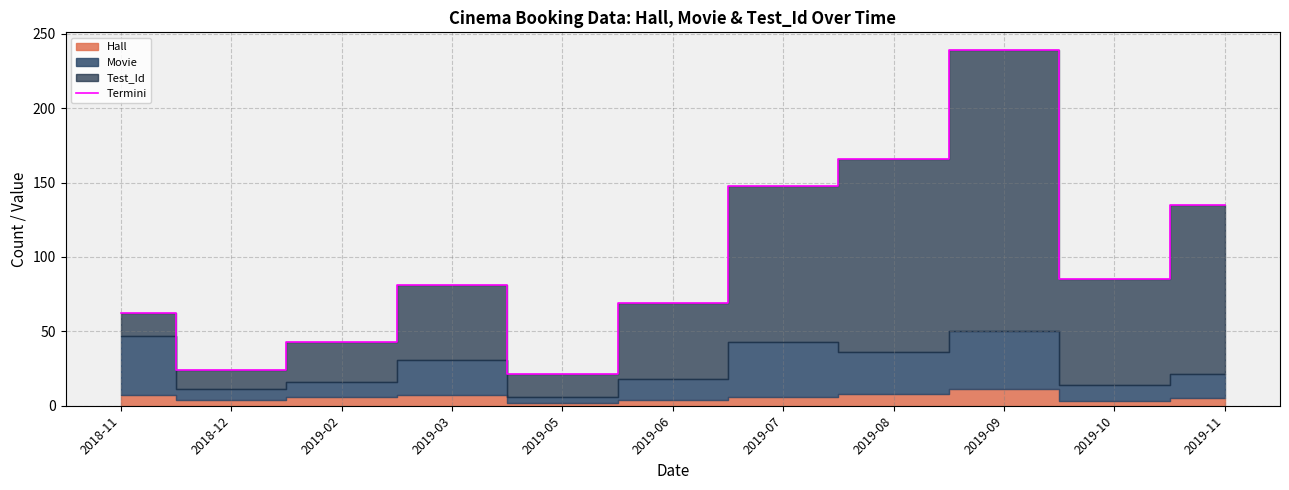

What is the value of the 6th point from the left?

69